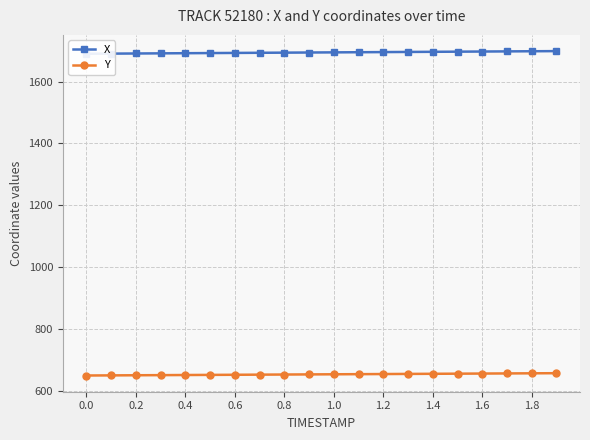

True or false: Y and X cross at least once.

False